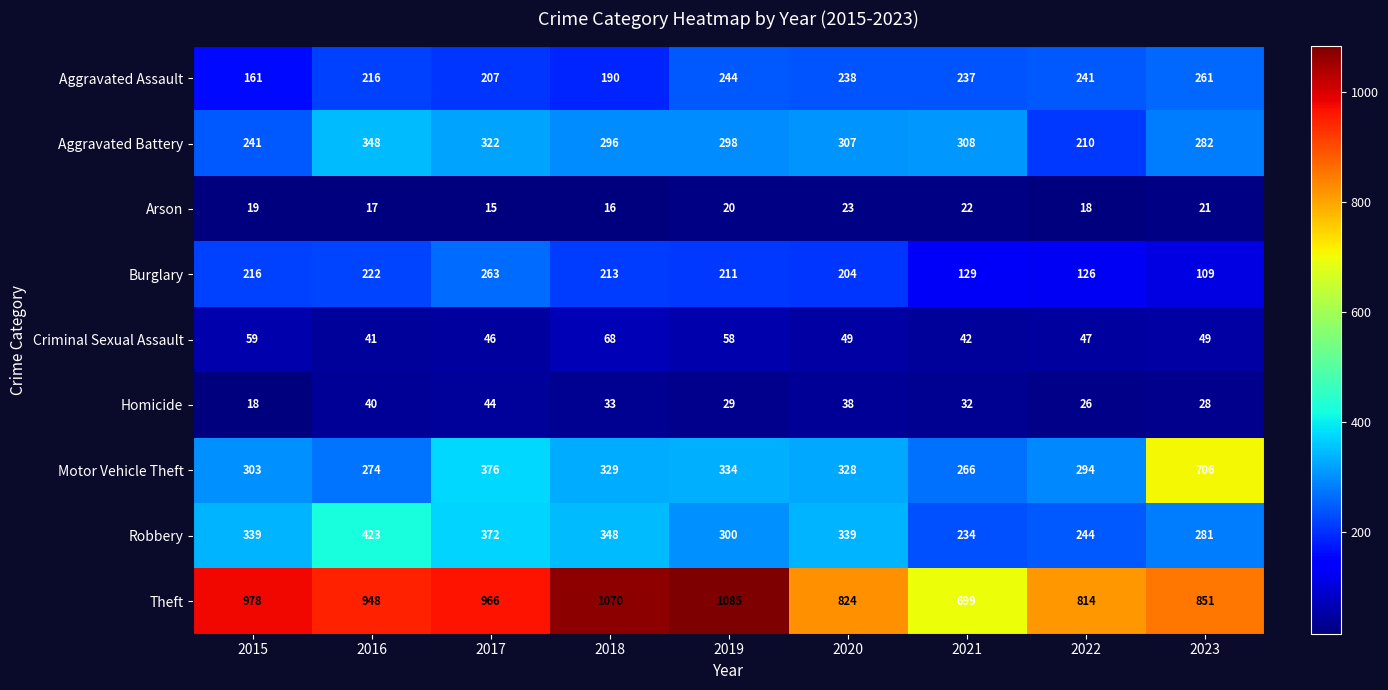

Rank the series by their maximum value, from lowest to highest.

Arson, Homicide, Criminal Sexual Assault, Aggravated Assault, Burglary, Aggravated Battery, Robbery, Motor Vehicle Theft, Theft